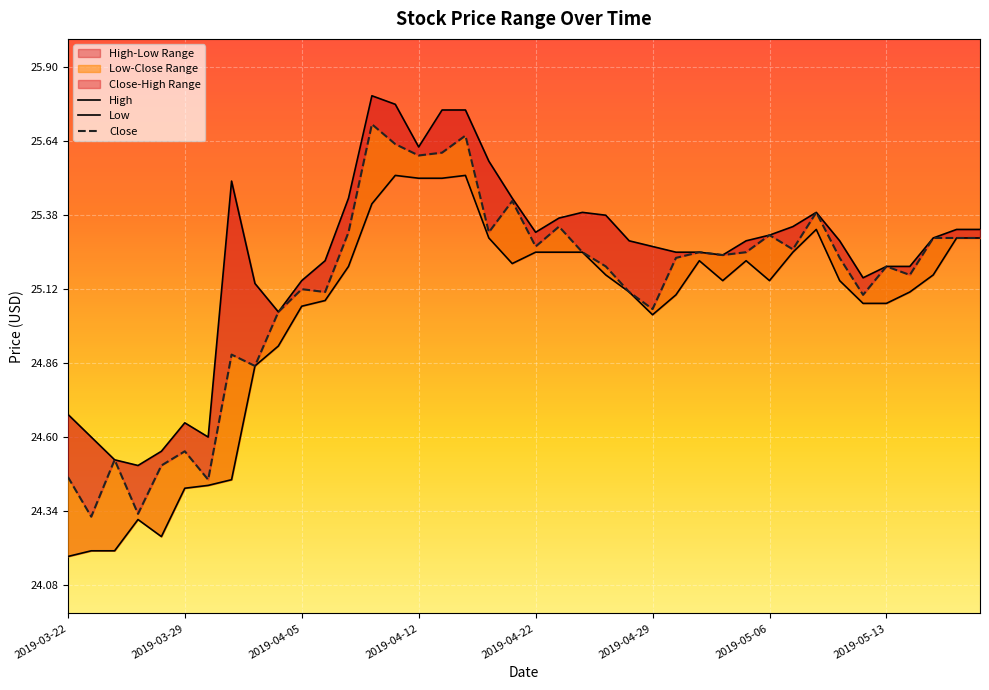

What are all the series names shown in the legend?

High, Low, Close